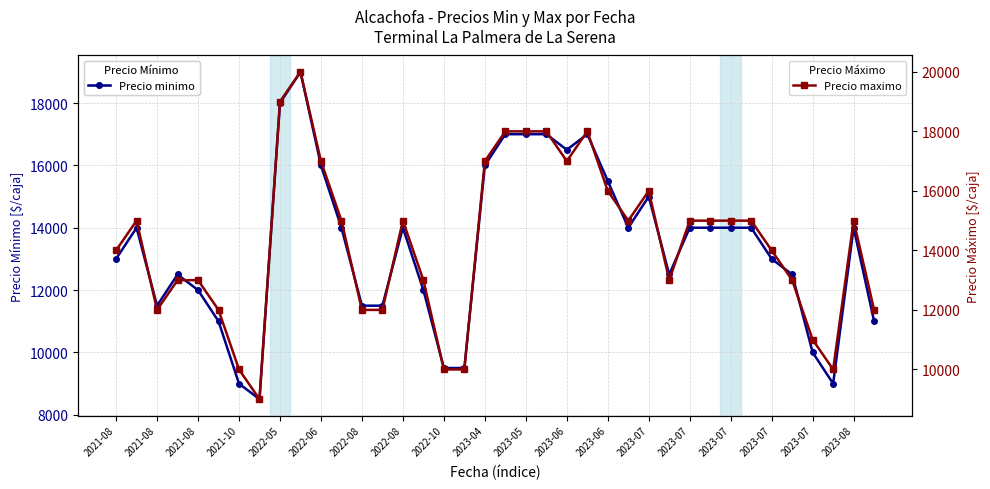

The Precio minimo series shows 14000 at 2023-07. True or false?

True